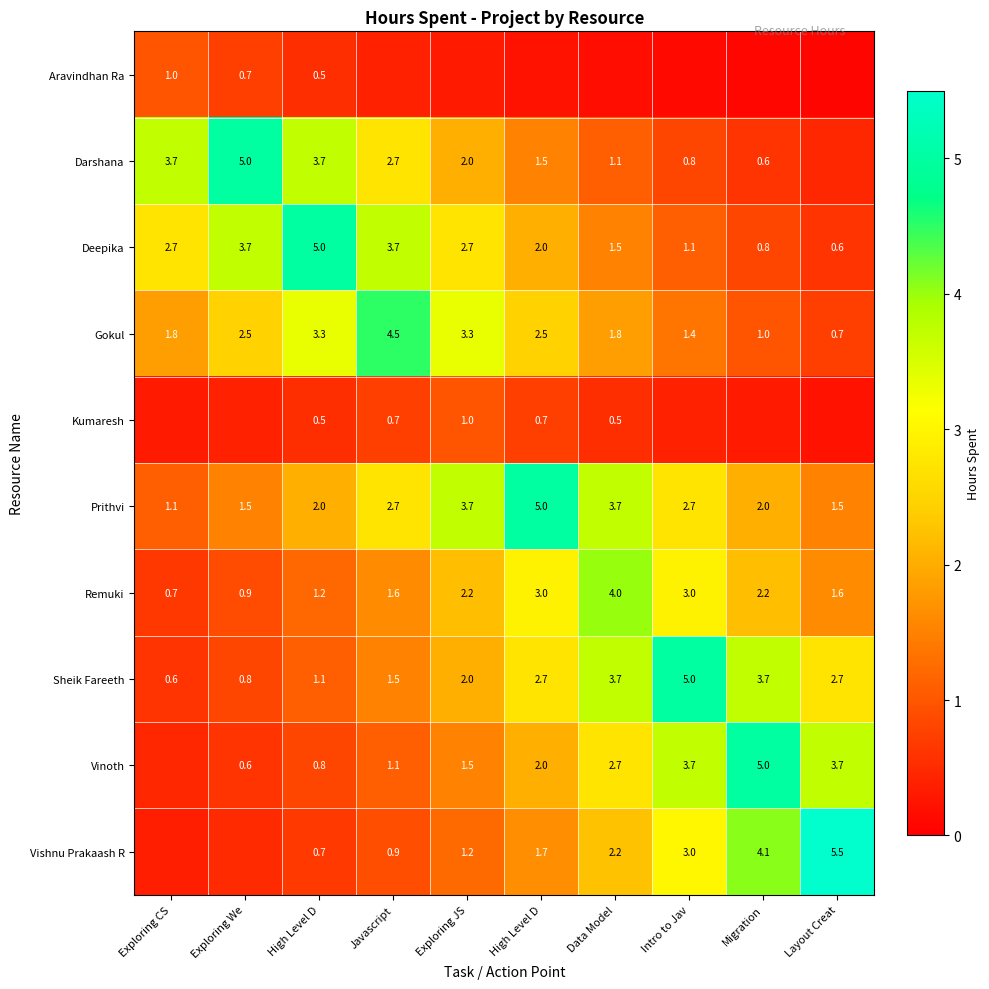

How many values in the Prithvi series are below 2?

3